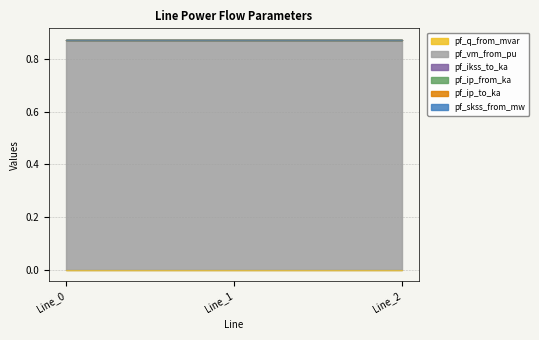

Between Line_0 and Line_1, which series saw the biggest shift?

pf_q_from_mvar